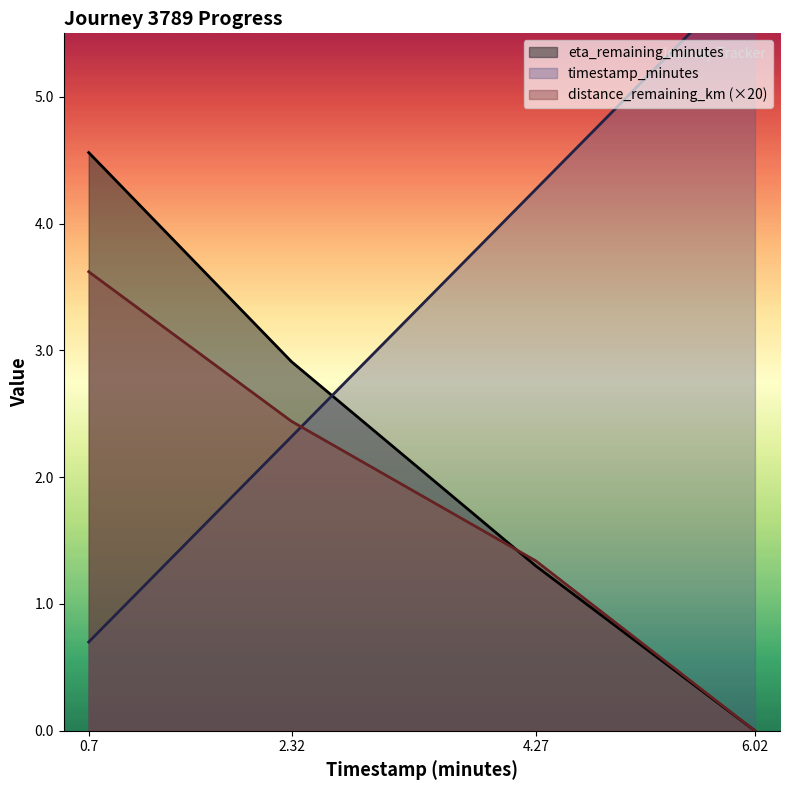

Which category has the highest value in the distance_remaining_km series?

0.7